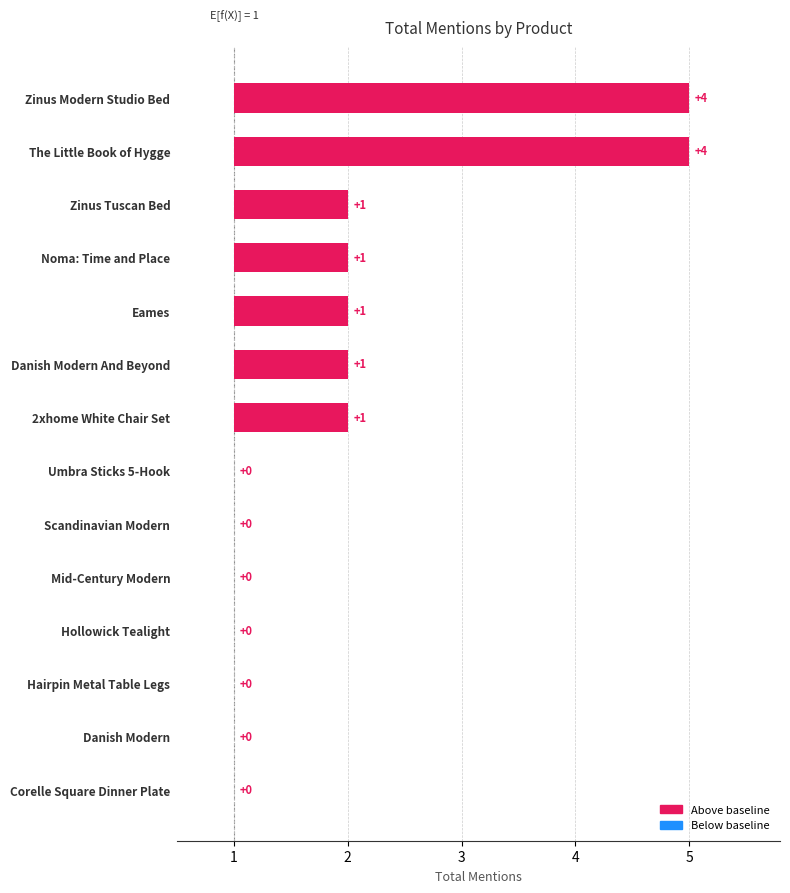

At which category does the chart reach its minimum across all series?

Umbra Sticks 5-Hook